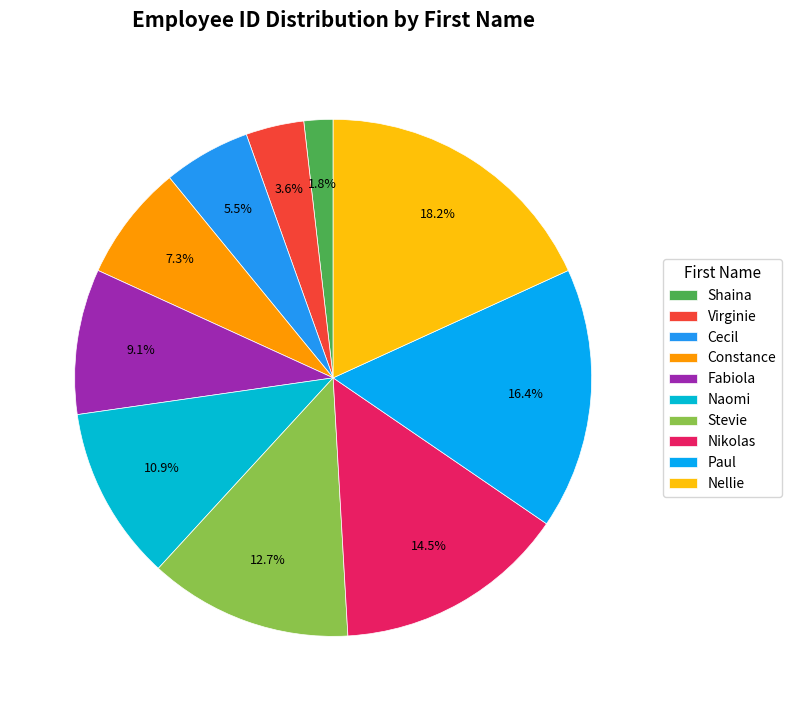

Rank the categories by value from lowest to highest.

Shaina, Virginie, Cecil, Constance, Fabiola, Naomi, Stevie, Nikolas, Paul, Nellie